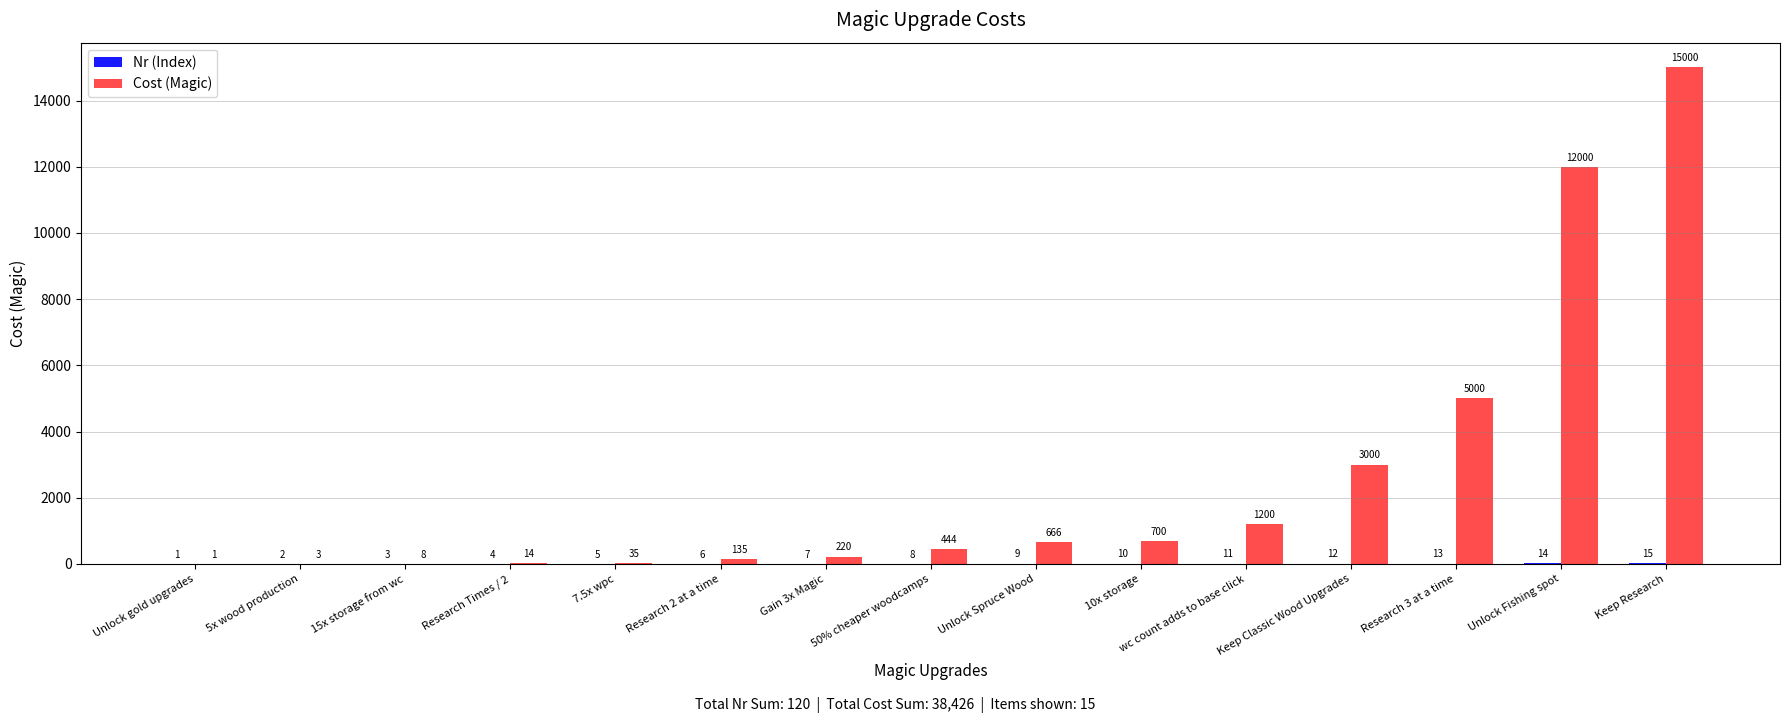

Between 5x wood production and 50% cheaper woodcamps, which series saw the biggest shift?

Cost (Magic)